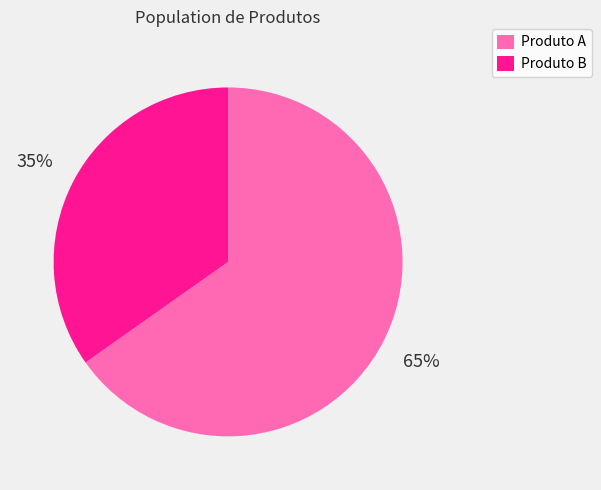

How many slices are in this pie chart?

2